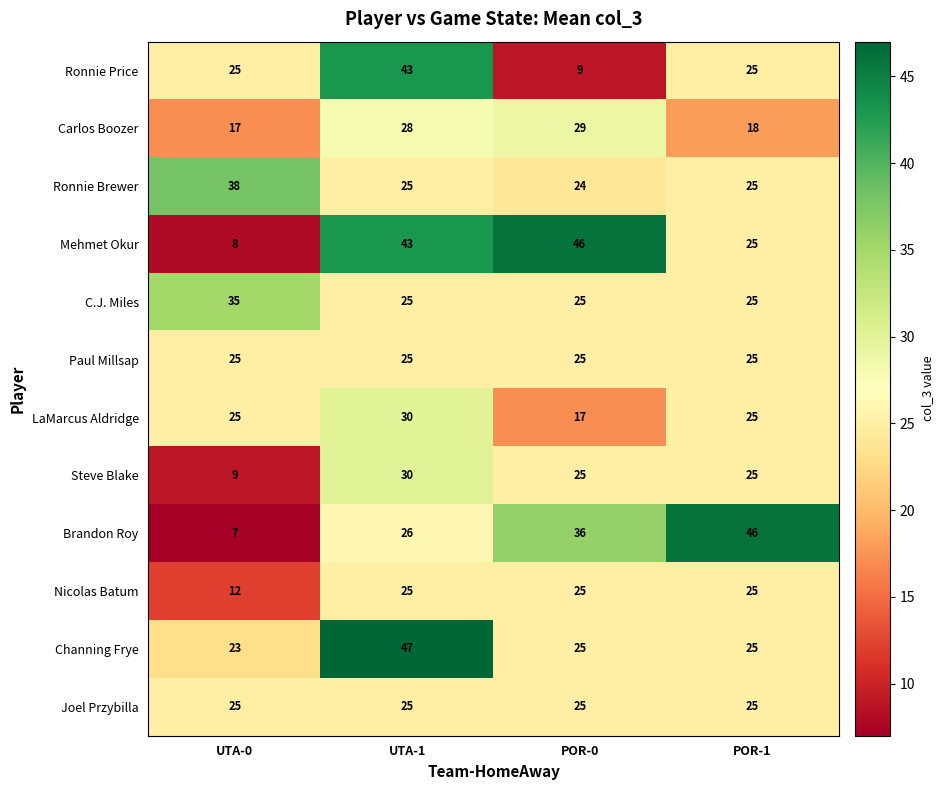

The Paul Millsap series shows 25 at UTA-1. True or false?

True